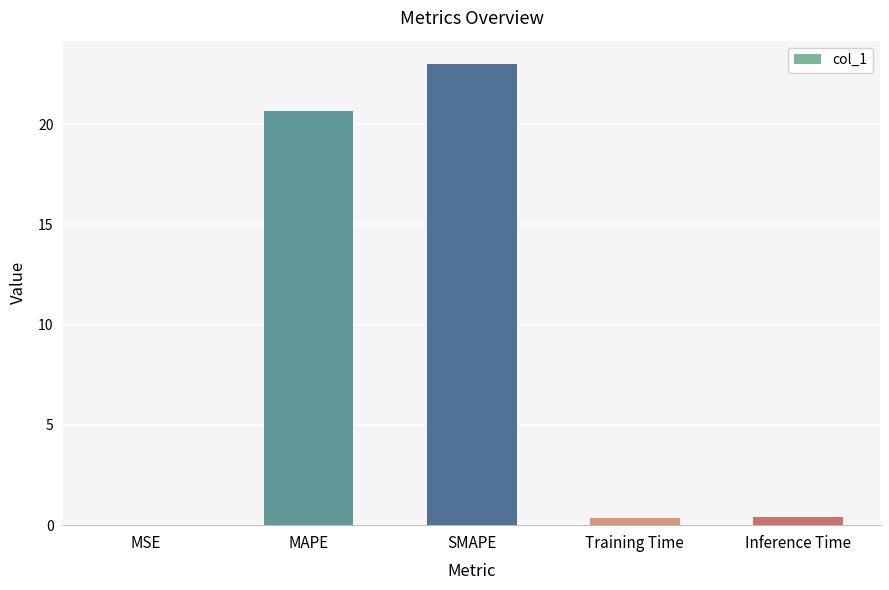

What is the sum of all values?

44.4